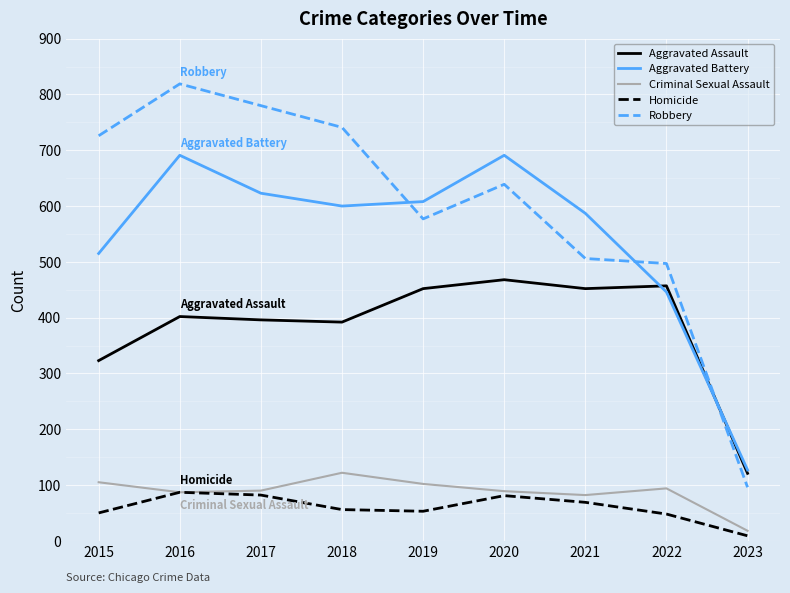

True or false: Homicide and Robbery cross at least once.

False